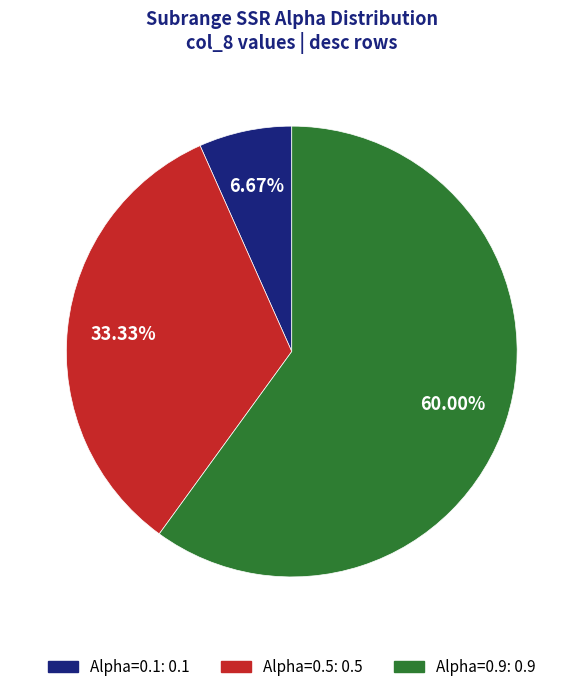

To the nearest percent, what is the average slice percentage?

33%